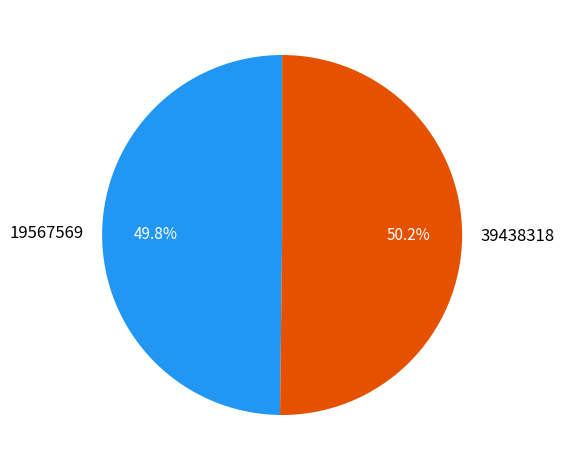

What is the ratio of the value at 39438318 to the value at 19567569?

1.0